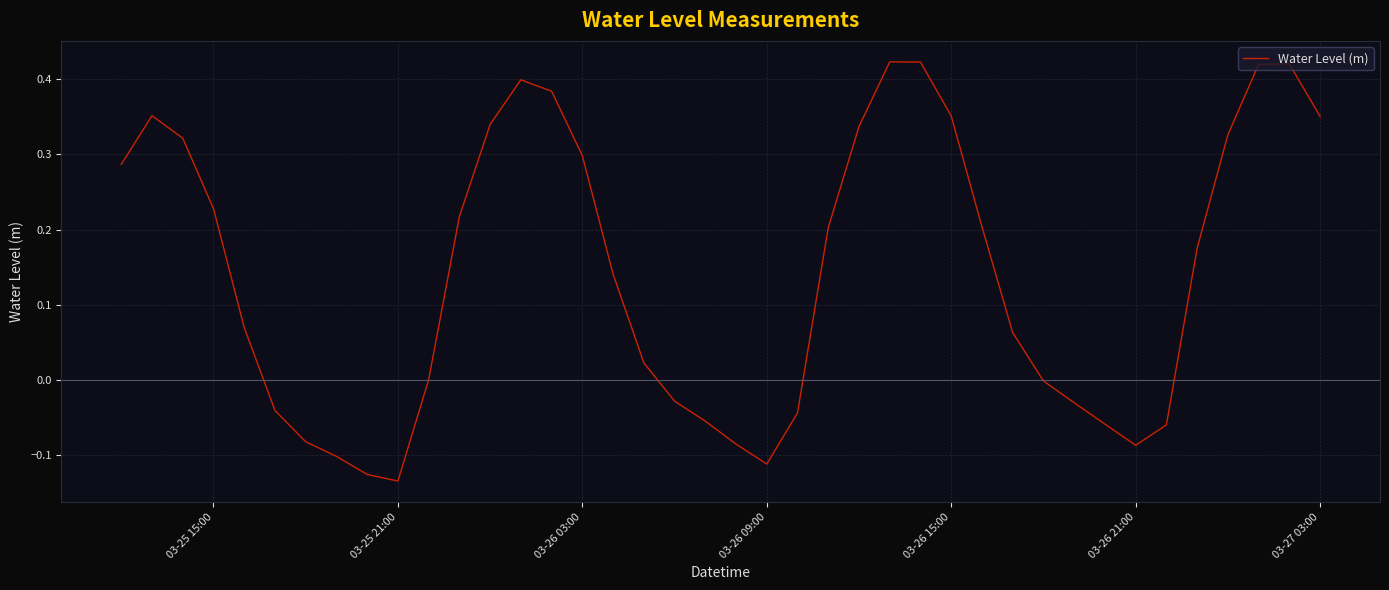

Does the chart display data point markers on the line(s)?

No